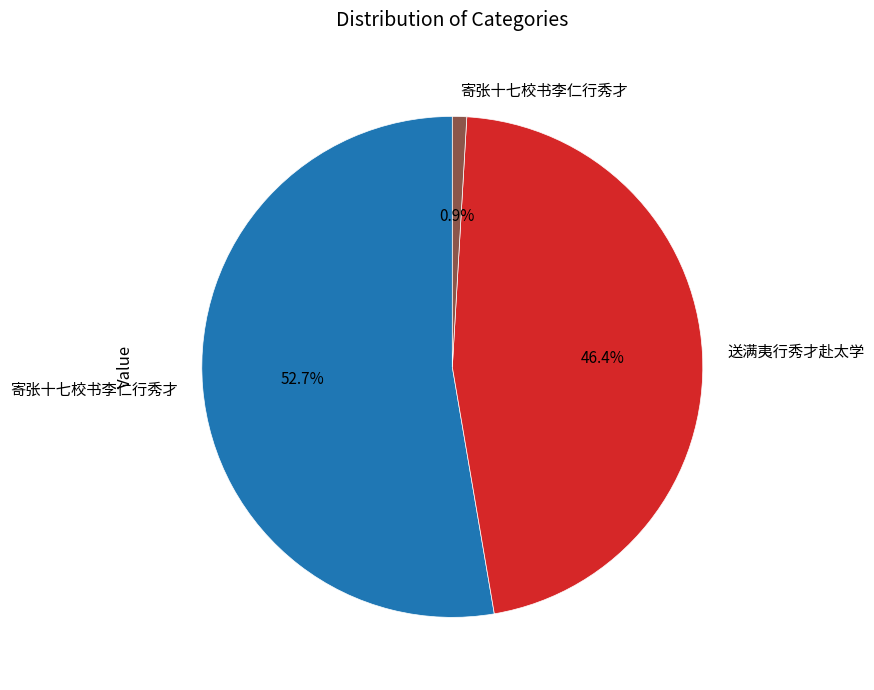

Is there any slice that represents more than half of the pie?

Yes